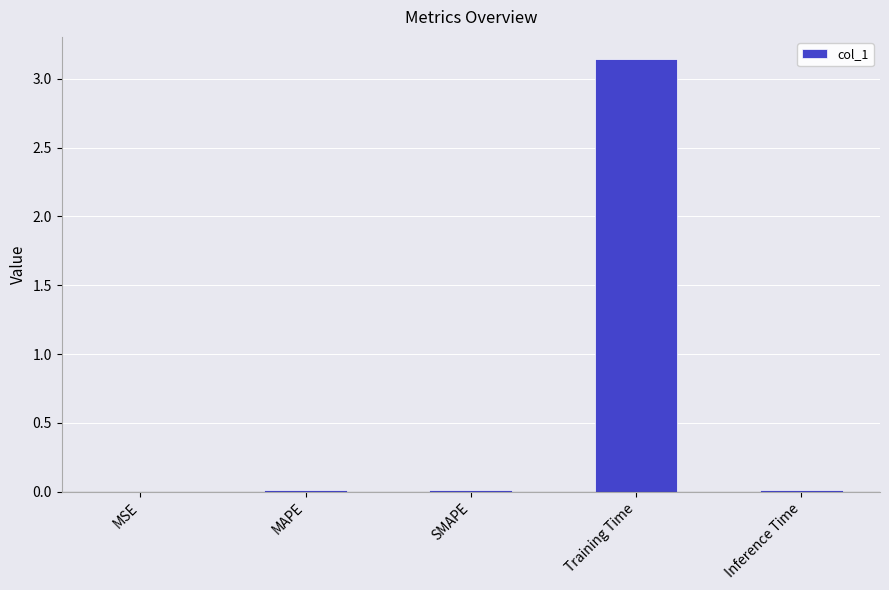

The value at SMAPE is 0.0. True or false?

True